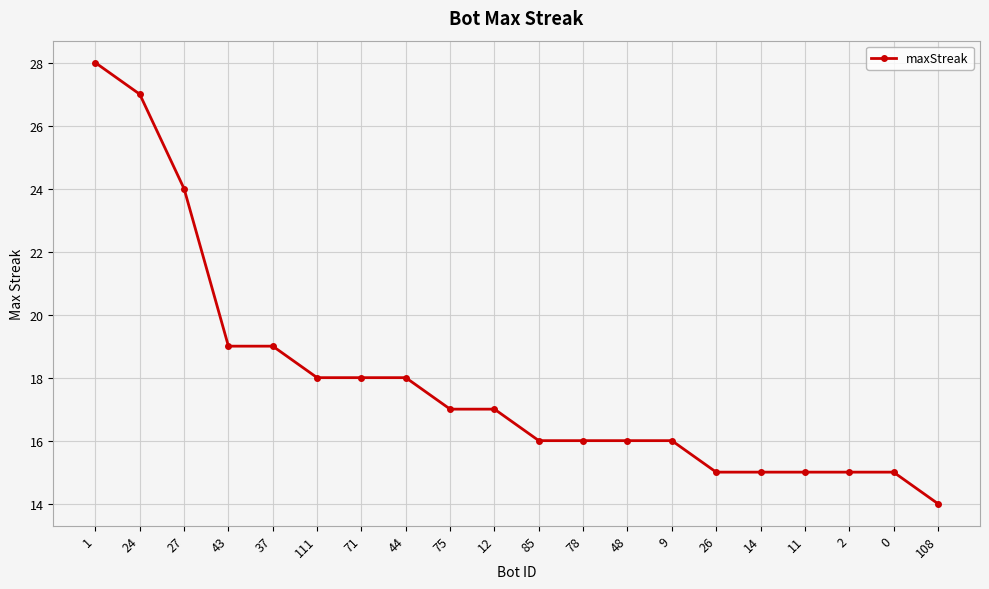

Approximately how many times larger is the value at 12 compared to 9?

1.1